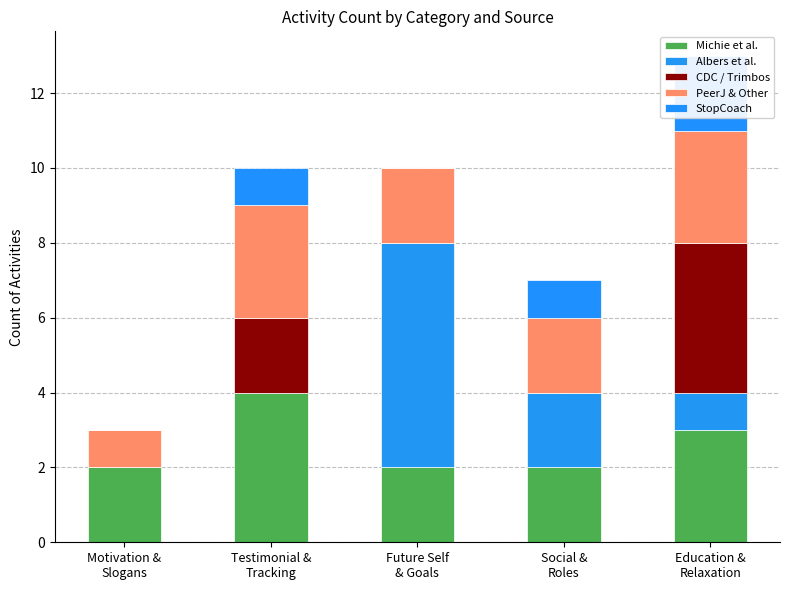

Is it true that Albers et al. equals 0 at Testimonial &
Tracking?

True